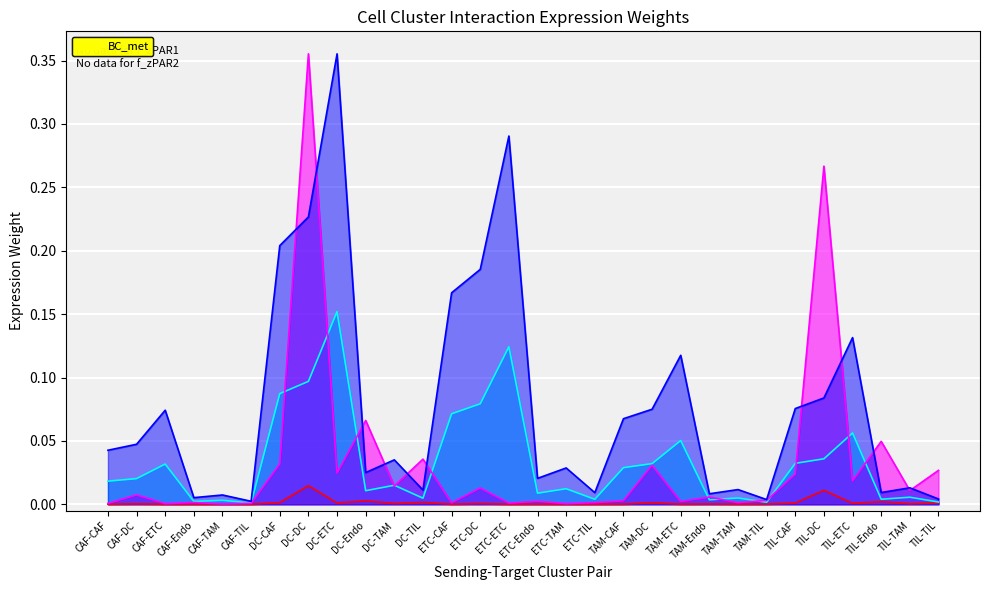

Between CAF-TIL and CAF-ETC, which is larger?

CAF-TIL